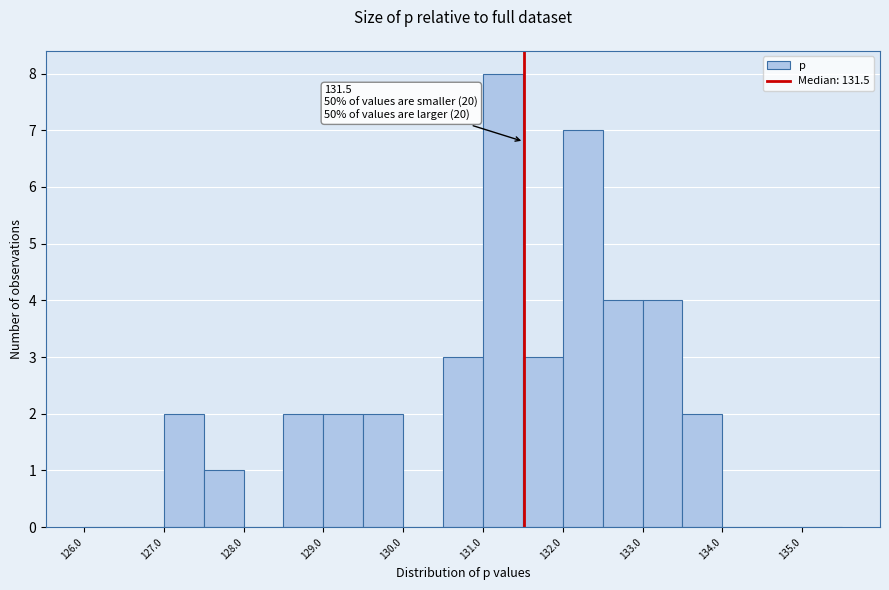

Over which range of the x-axis is the bar tallest?

131.0 to 131.5